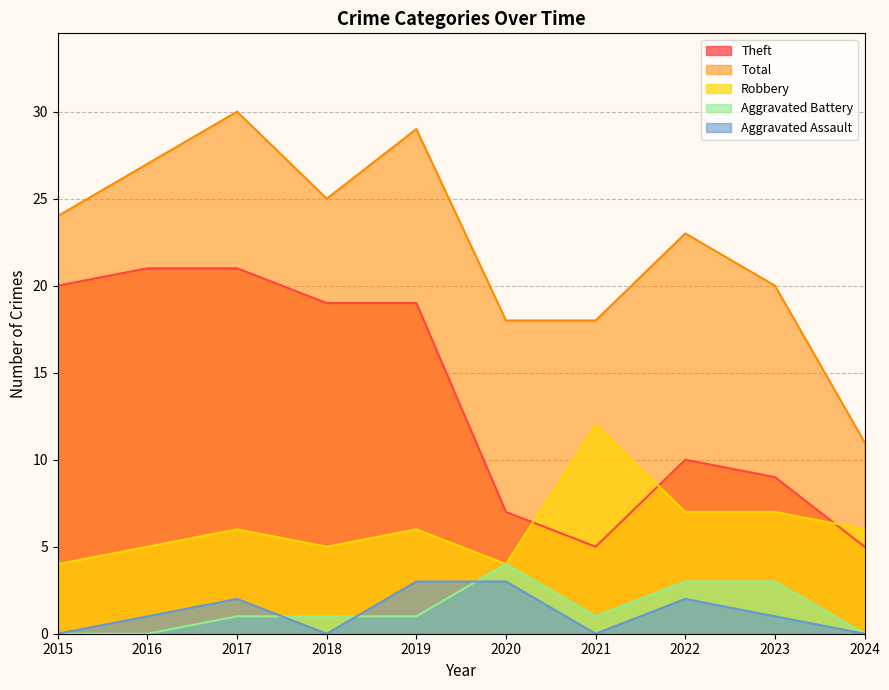

What is the difference between the maximum and minimum values in the Robbery series?

8